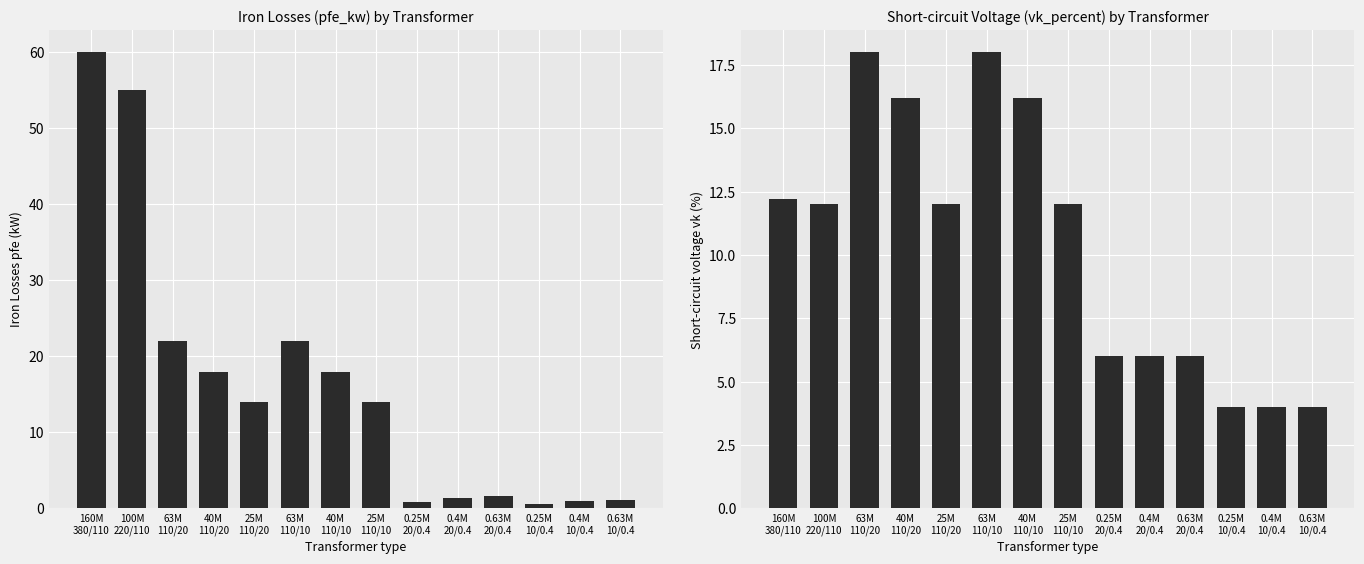

What position from the left is 0.25M
20/0.4?

9